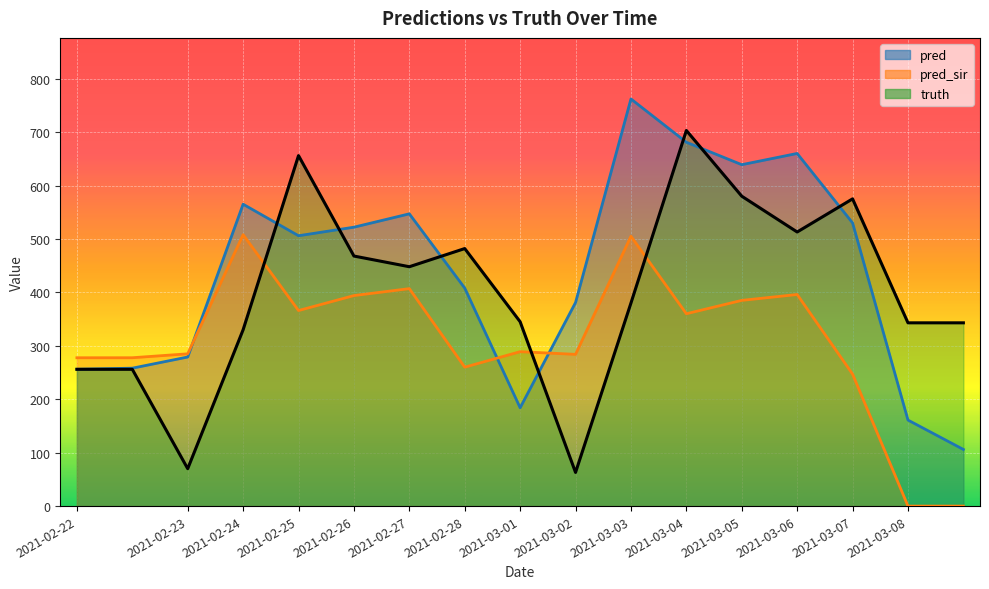

What is the label of the 8th point from the left?

2021-02-28